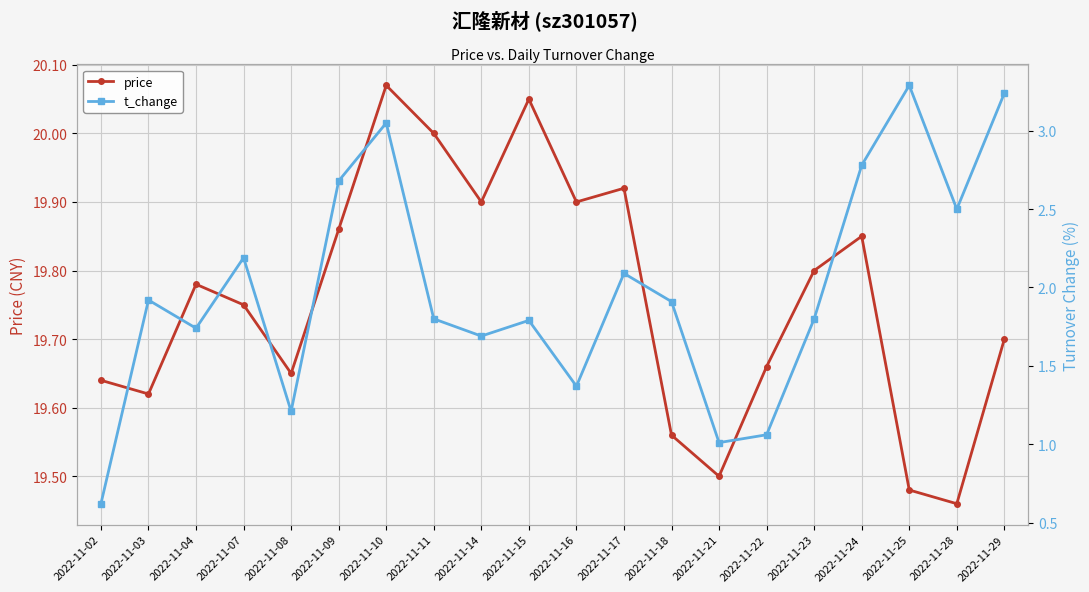

True or false: price has more than 0 points higher than both neighbors.

True